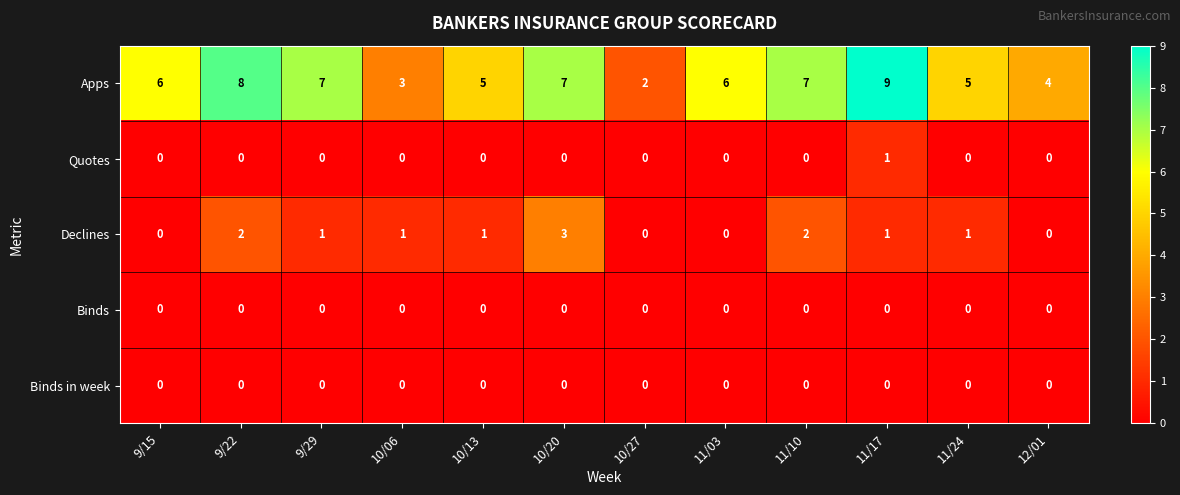

What is the spread (max minus min) of values at 12/01?

4